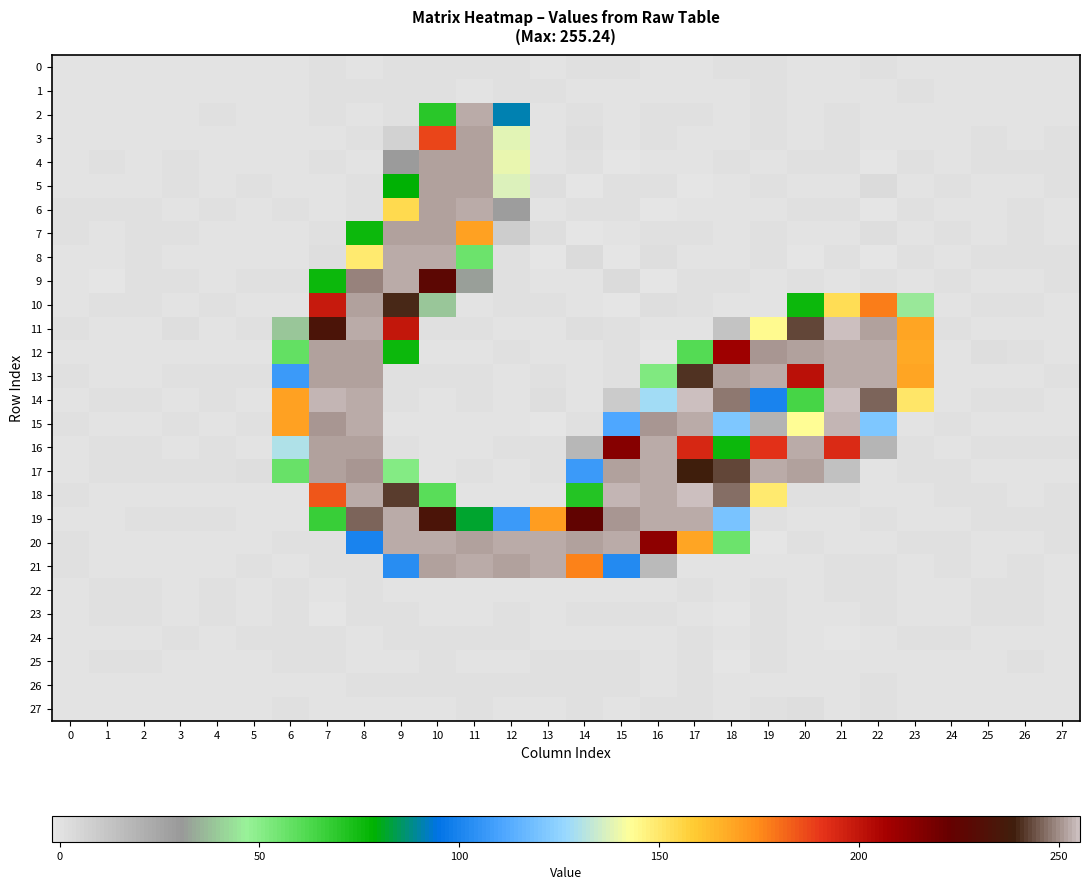

Rank the series by their maximum value, from lowest to highest.

0, 1, 25, 22, 24, 23, 26, 27, 3, 4, 10, 5, 7, 17, 12, 8, 13, 16, 19, 2, 20, 21, 6, 9, 15, 11, 18, 14